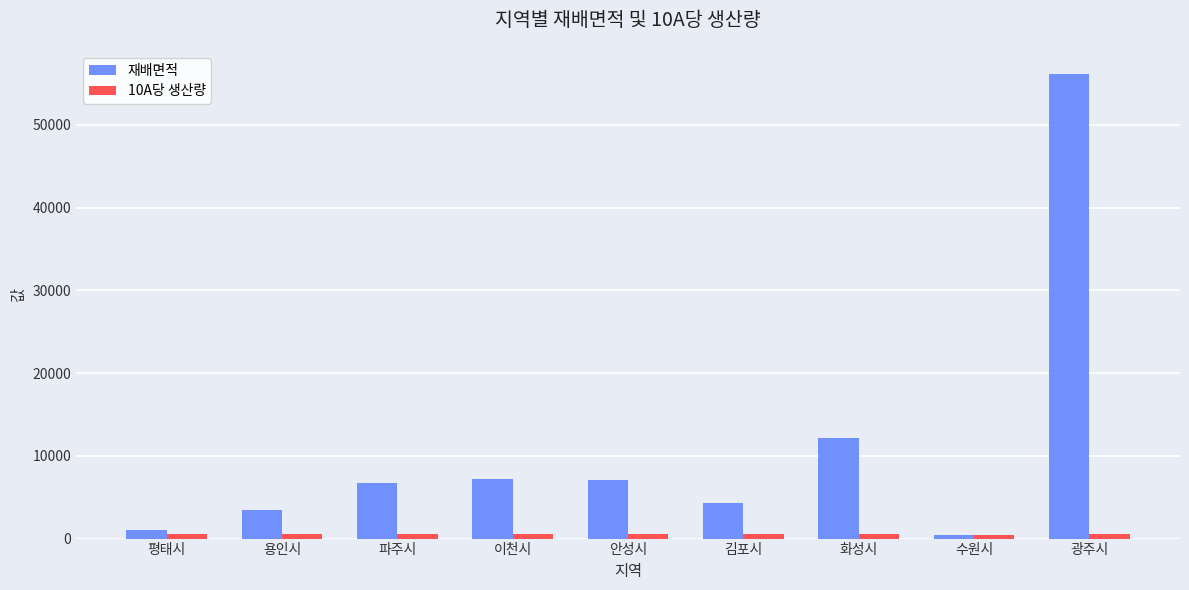

Where is 재배면적 nearest to the value 28292?

화성시